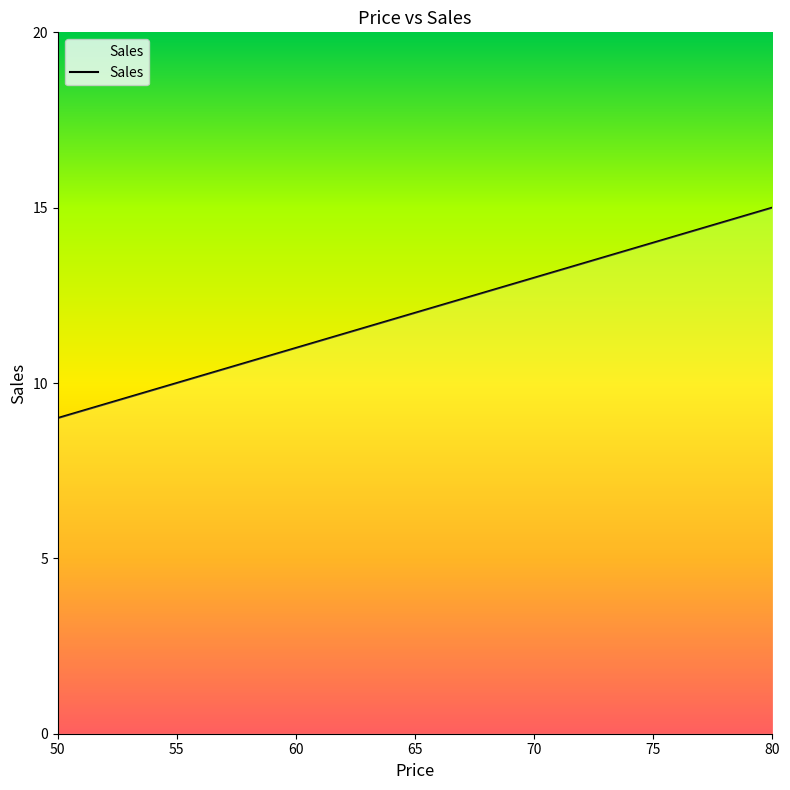

How many data points are less than 13?

4